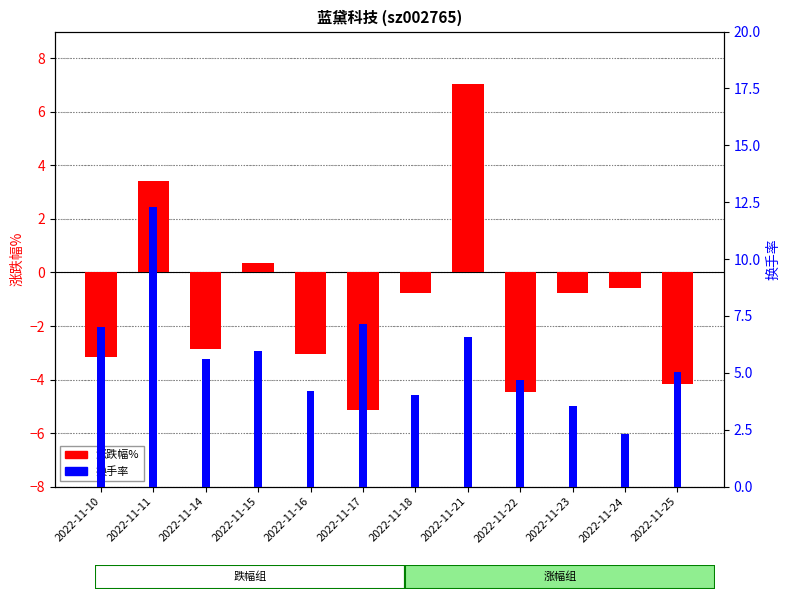

What is the minimum value shown in the chart?

-5.2